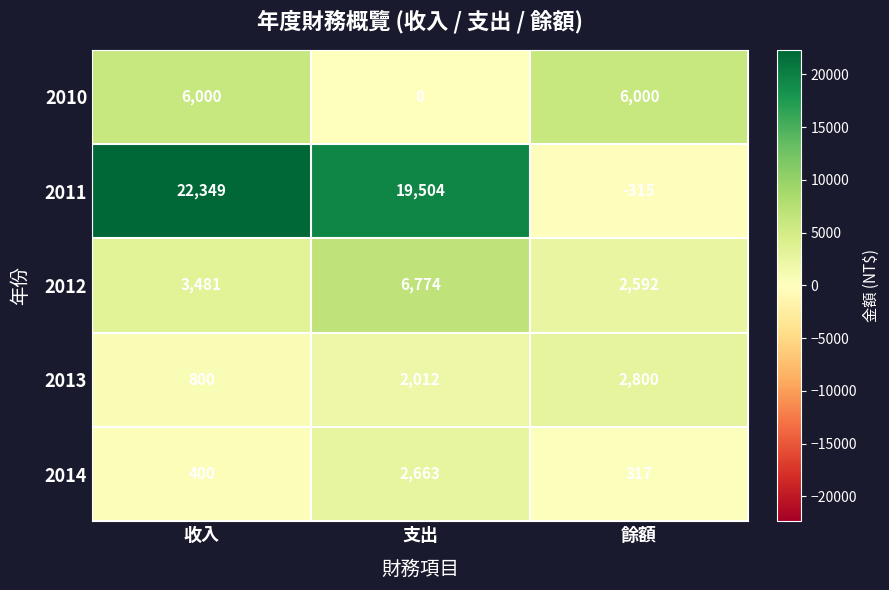

Reading right to left, list all the values displayed in this chart.

2010: 餘額=6000	支出=0	收入=6000
2011: 餘額=-315	支出=19504	收入=22349
2012: 餘額=2592	支出=6774	收入=3481
2013: 餘額=2800	支出=2012	收入=800
2014: 餘額=317	支出=2663	收入=400